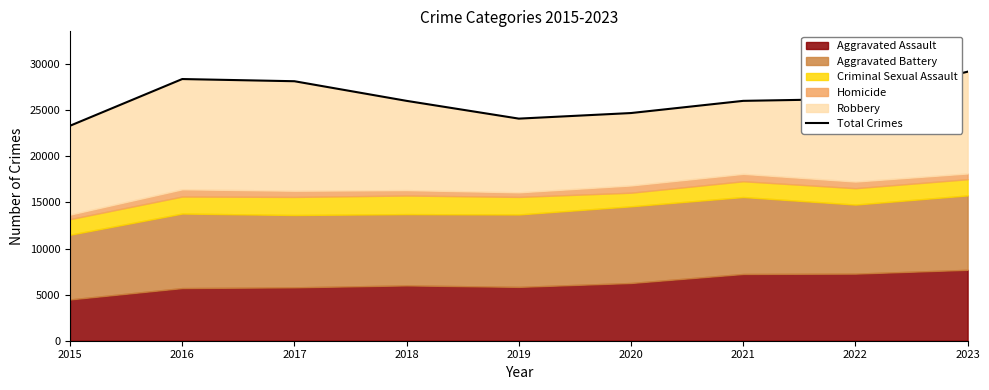

The value at 2018 is 26022. True or false?

True